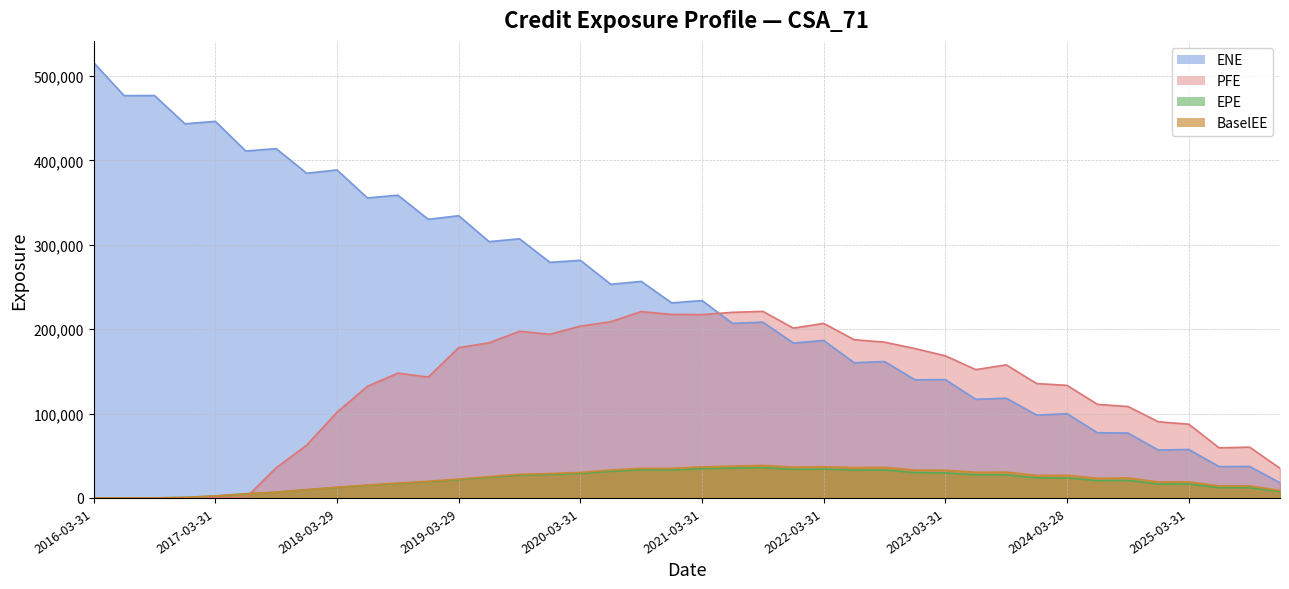

Where do PFE and ENE first cross each other?

2021-03-31 and 2021-06-30